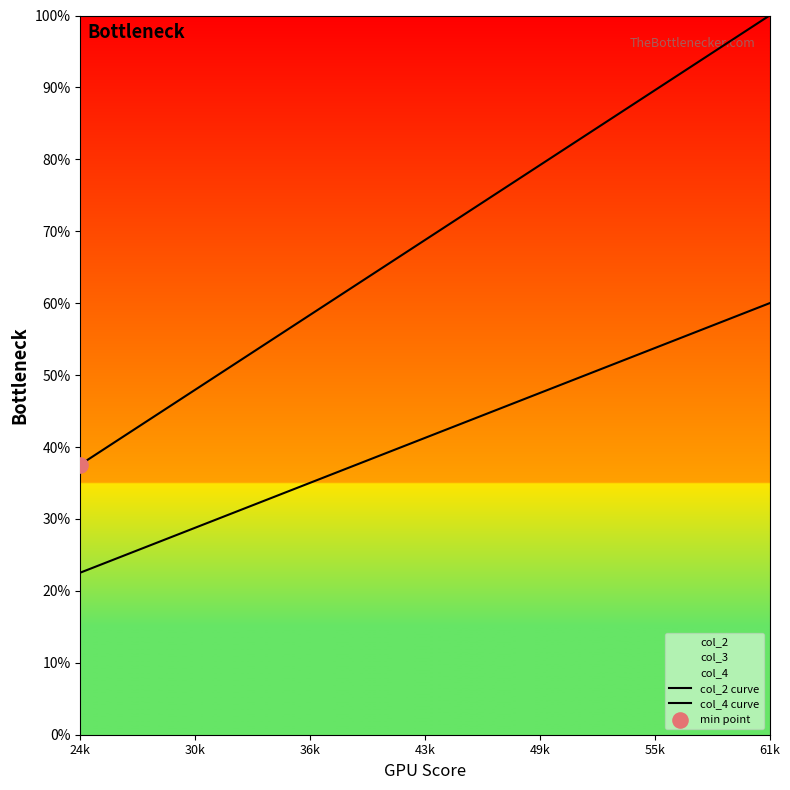

Which series has the largest total across all categories?

col_2 curve